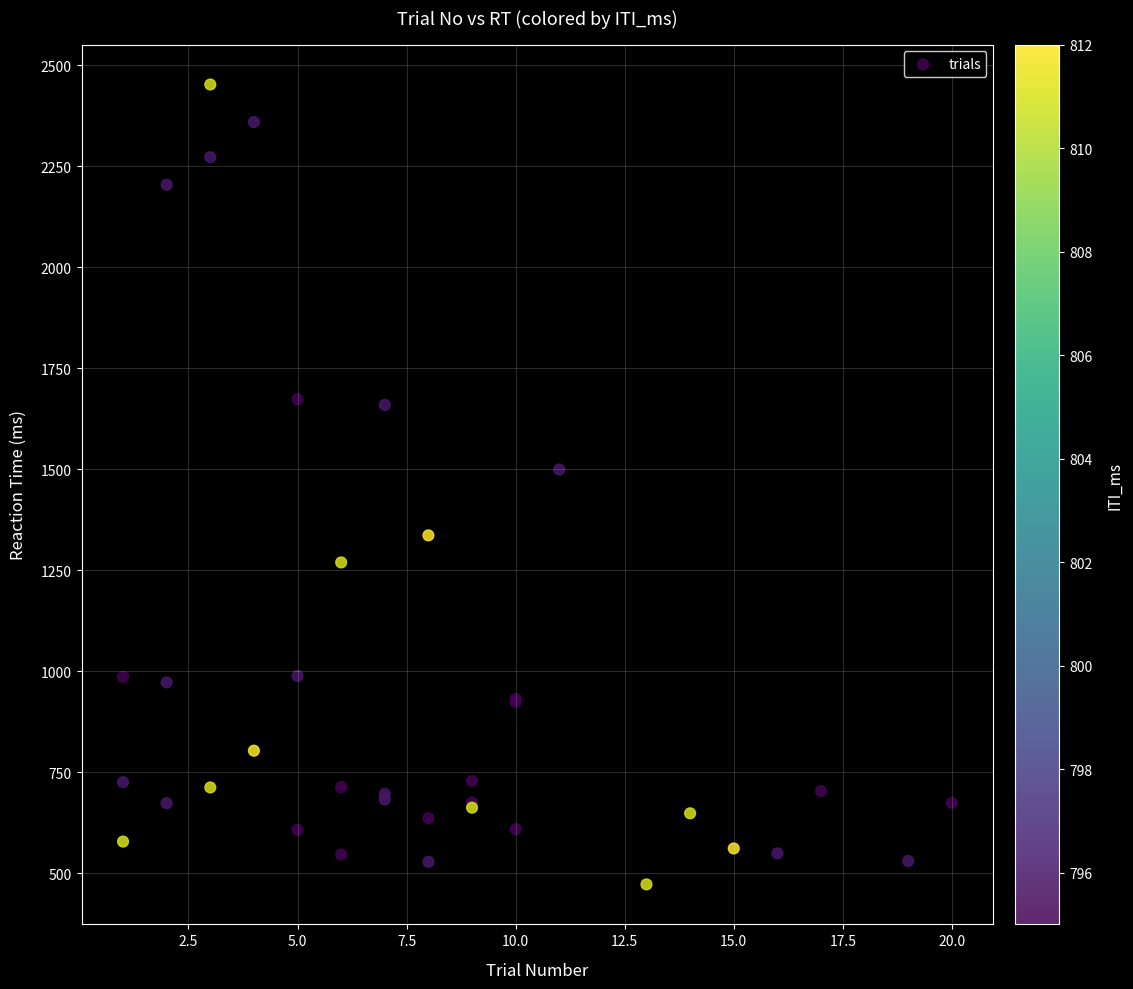

What Y value in the scatter plot is closest to 1462?

1499